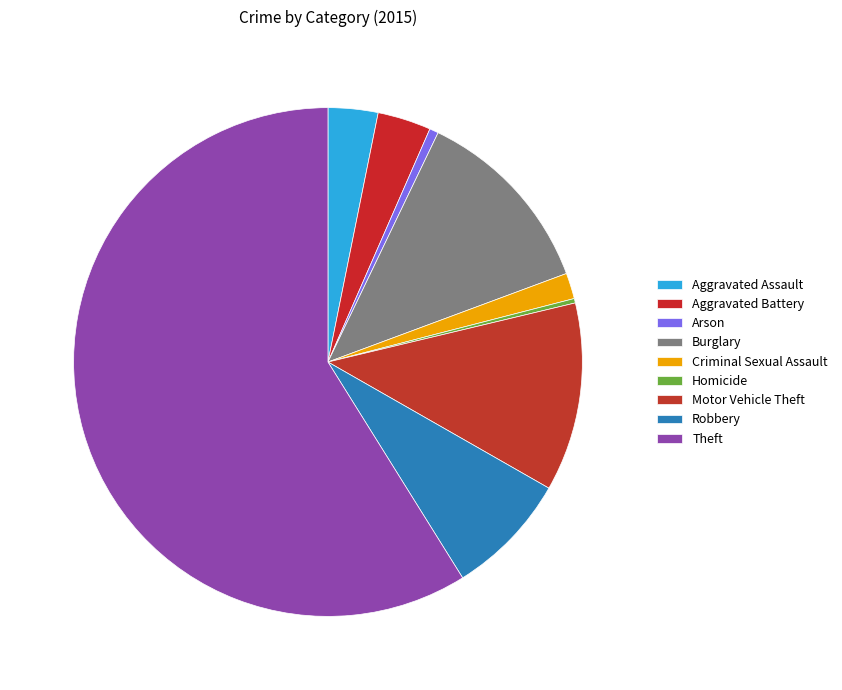

To the nearest percent, what is the difference between the largest and smallest slice percentages?

59%